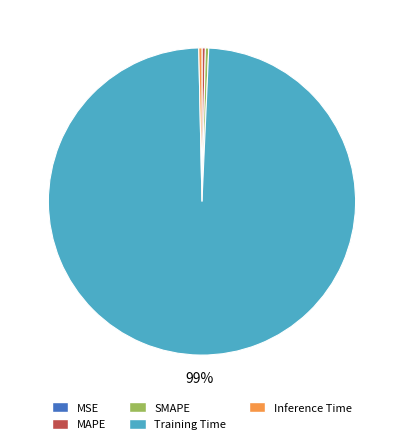

Does MAPE account for over 50% of the chart?

No